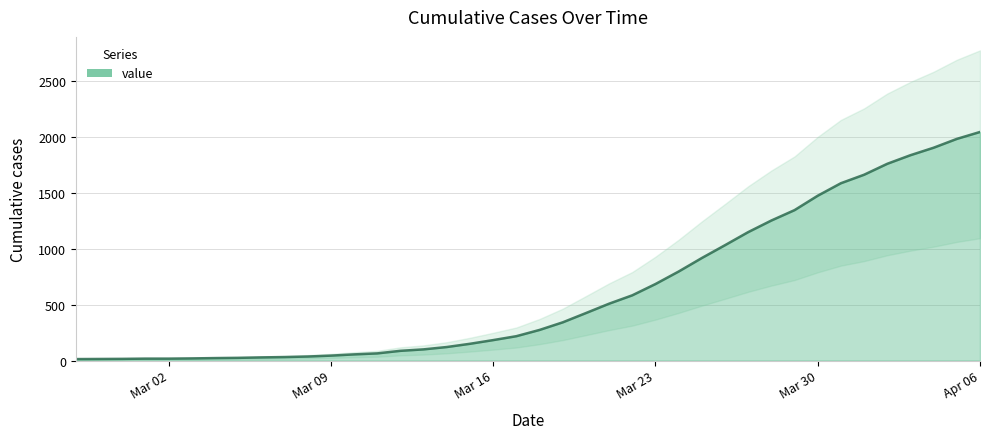

Where is the data nearest to the value 1030?

2020-03-26